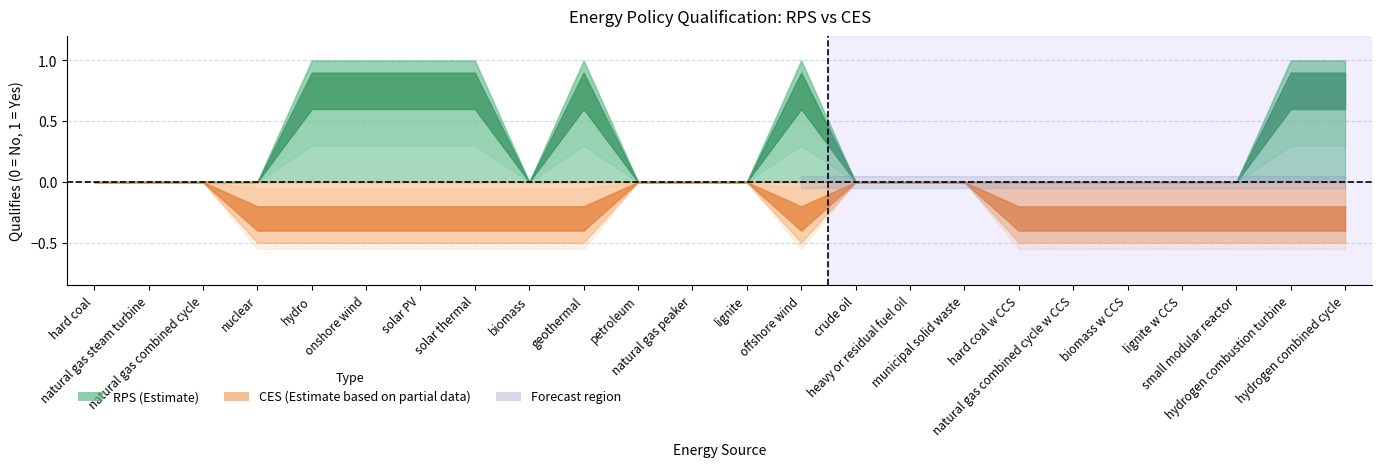

In RPS, how many points are lower than both neighbors (excluding endpoints)?

1